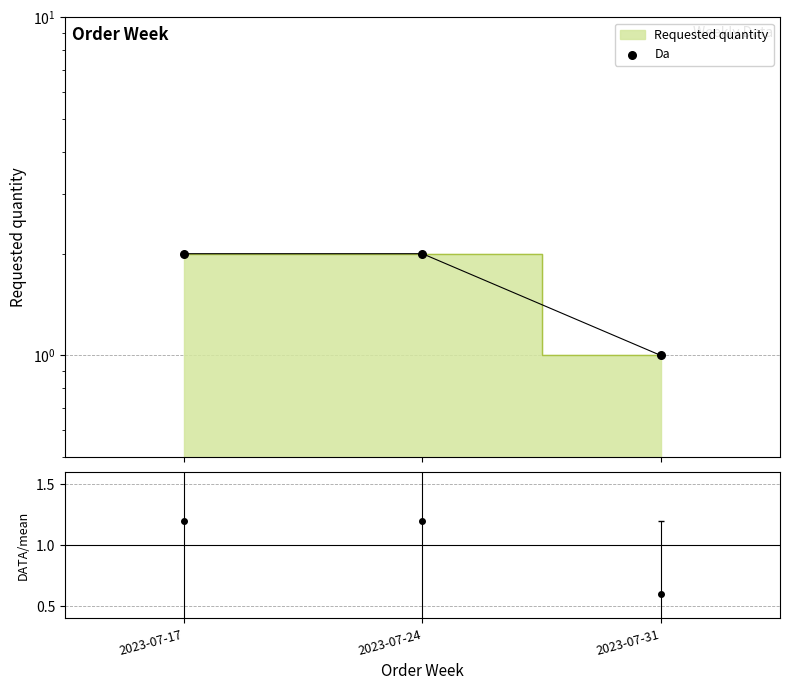

What is the change in value from 2023-07-17 to 2023-07-31?

-1